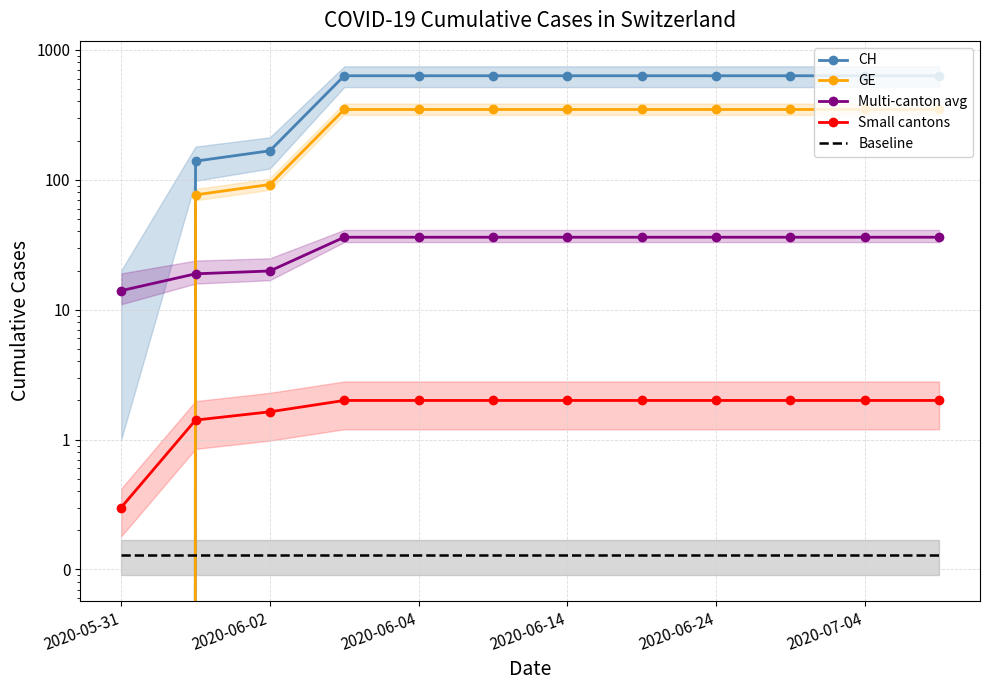

At which label does GE first exceed 347?

2020-06-14